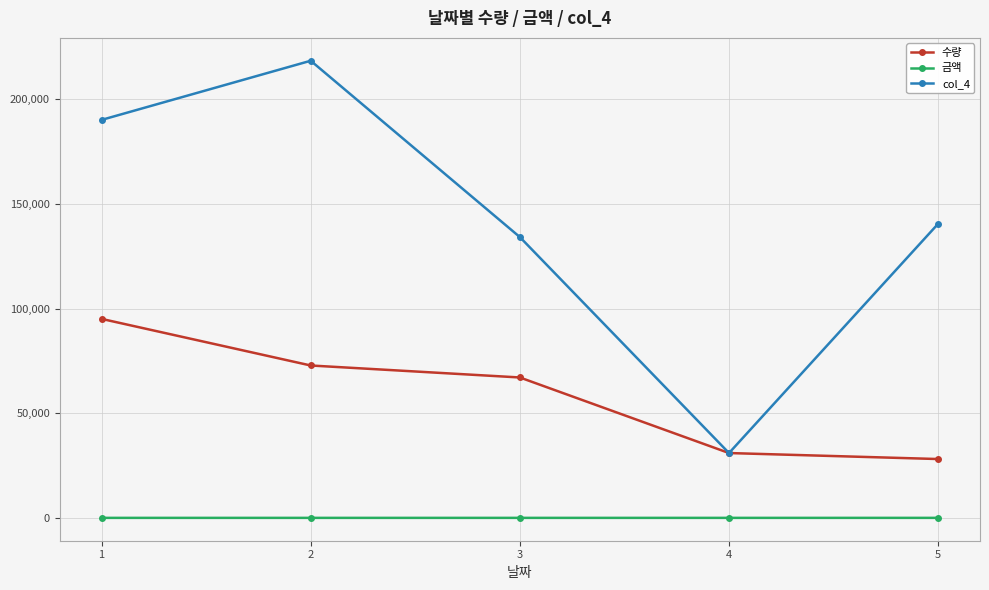

Is it true that col_4 equals 30974 at 4?

True